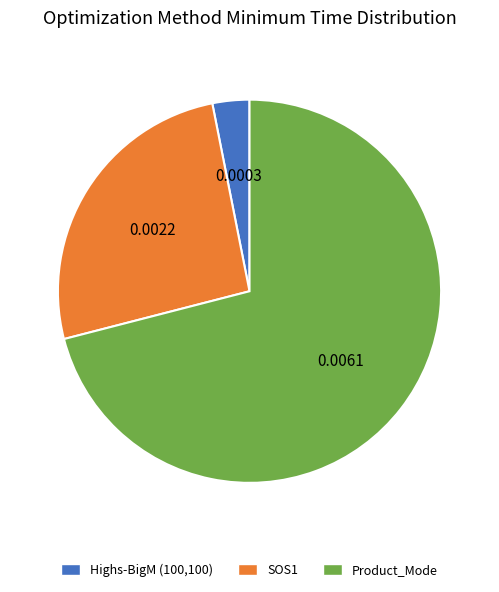

Which category accounts for the majority?

Product_Mode